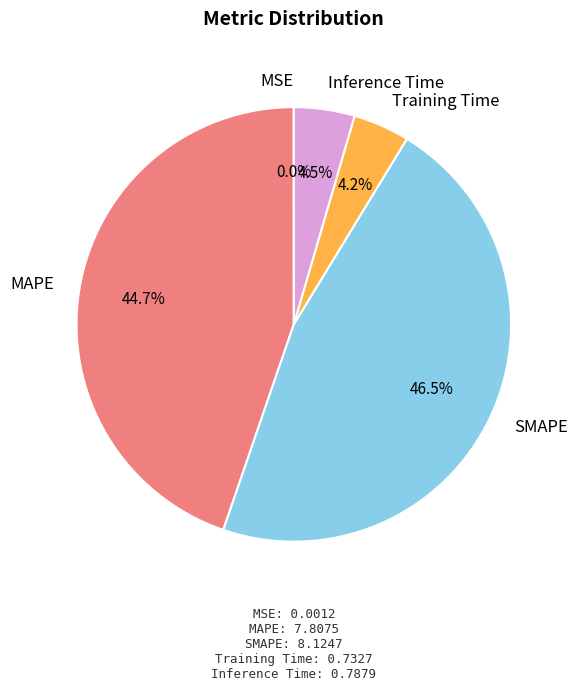

Is there any slice that represents more than half of the pie?

No